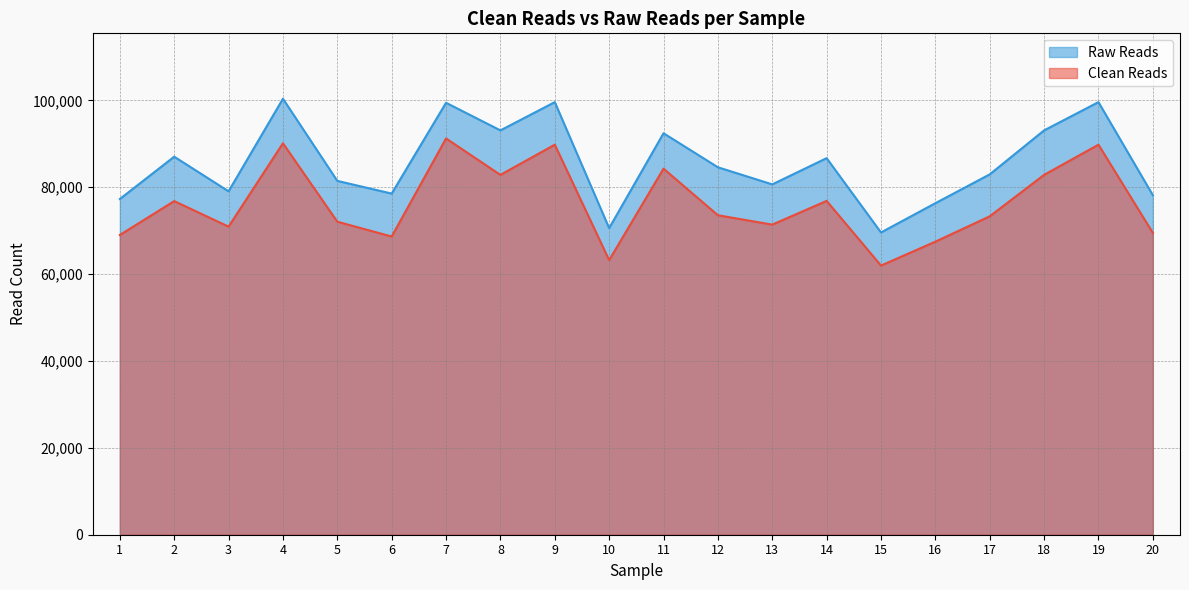

How many values in the Clean Reads series exceed 73564?

9